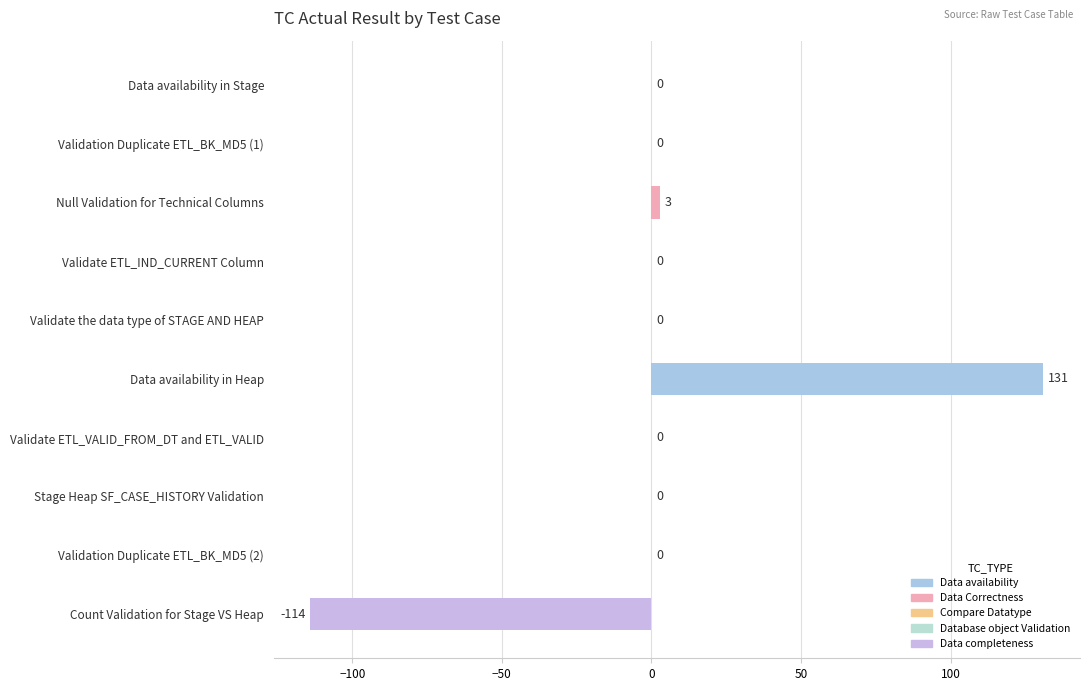

Which label corresponds to the largest value in the chart?

Data availability in Heap